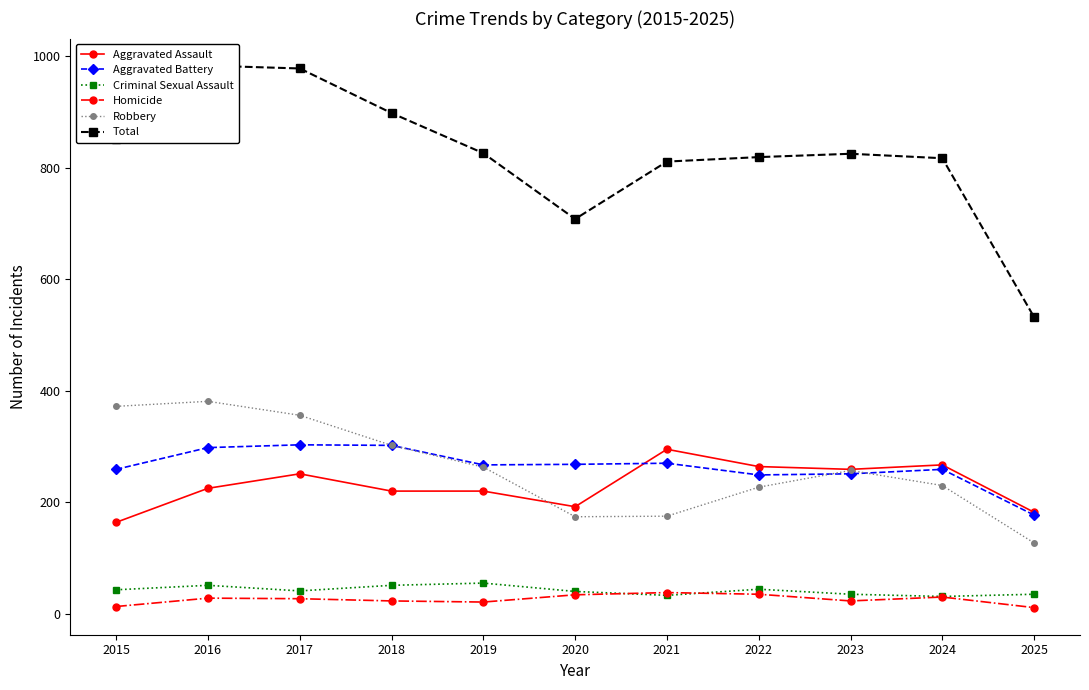

Where is the first local maximum for Criminal Sexual Assault?

2016